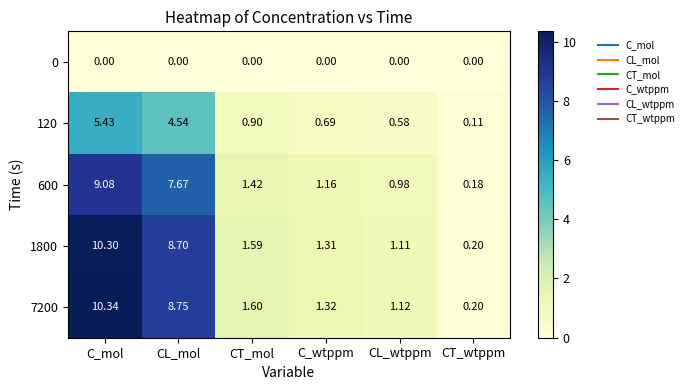

Rank the series at CT_mol from lowest to highest value.

0, 120, 600, 1800, 7200